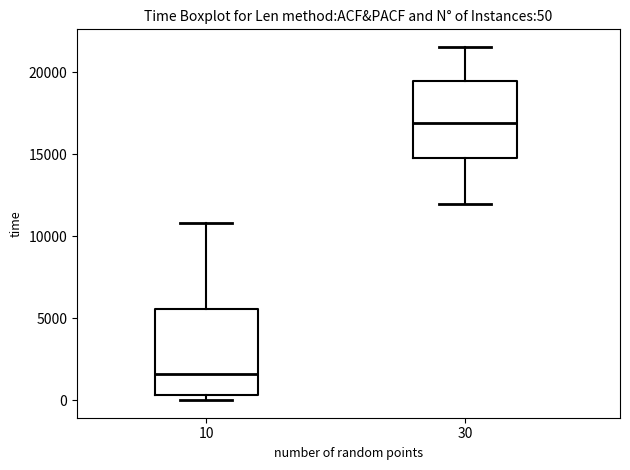

Which box's median line is the highest?

30